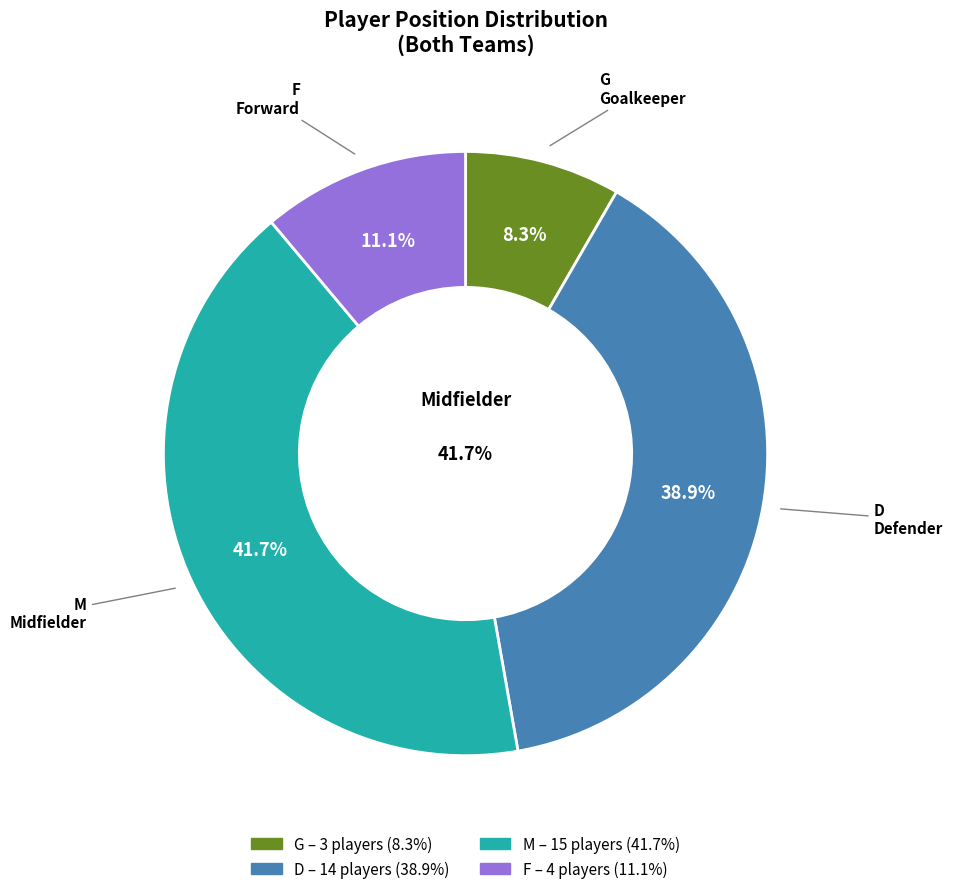

Between M and F, which is larger?

M